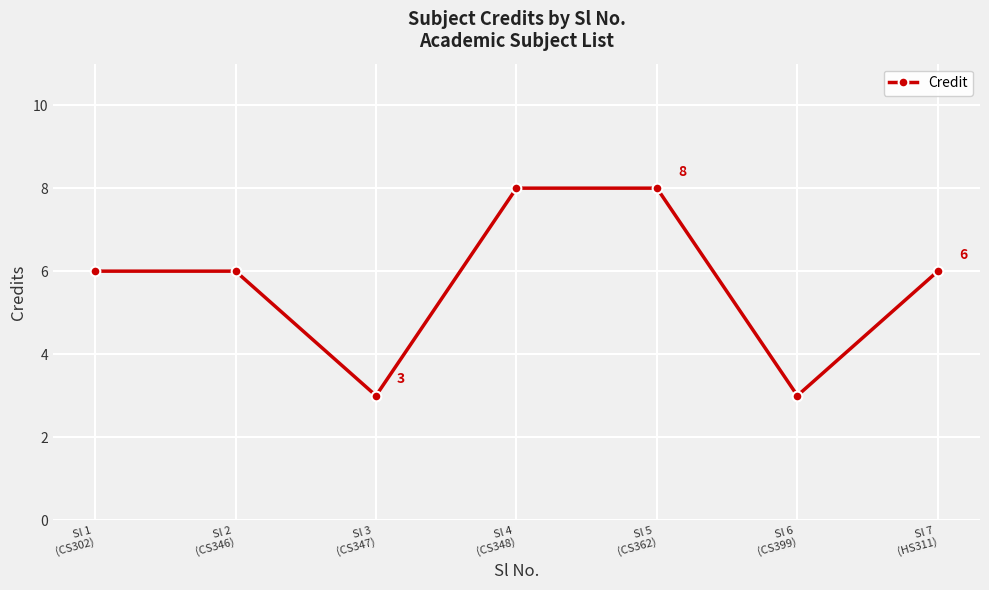

Does the chart have visible grid lines?

Yes